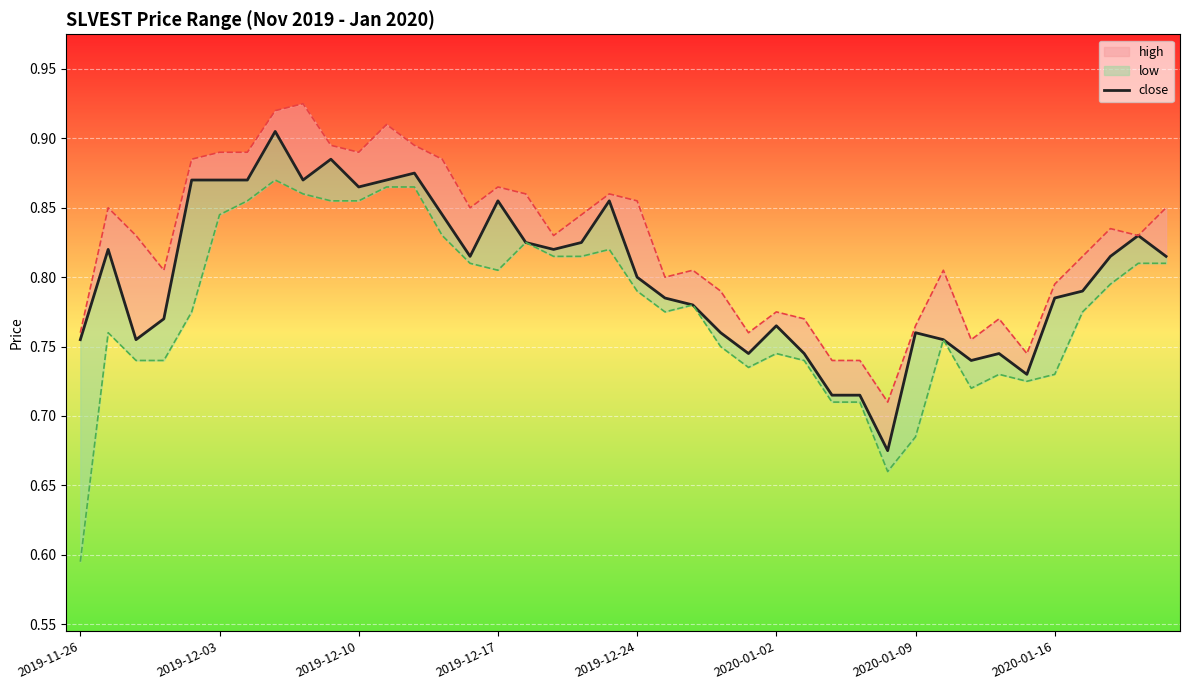

Reading left to right, extract all data points from this chart.

0.8	0.8	0.8	0.8	0.9	0.9	0.9	0.9	0.9	0.9	0.9	0.9	0.9	0.8	0.8	0.9	0.8	0.8	0.8	0.9	0.8	0.8	0.8	0.8	0.7	0.8	0.7	0.7	0.7	0.7	0.8	0.8	0.7	0.7	0.7	0.8	0.8	0.8	0.8	0.8